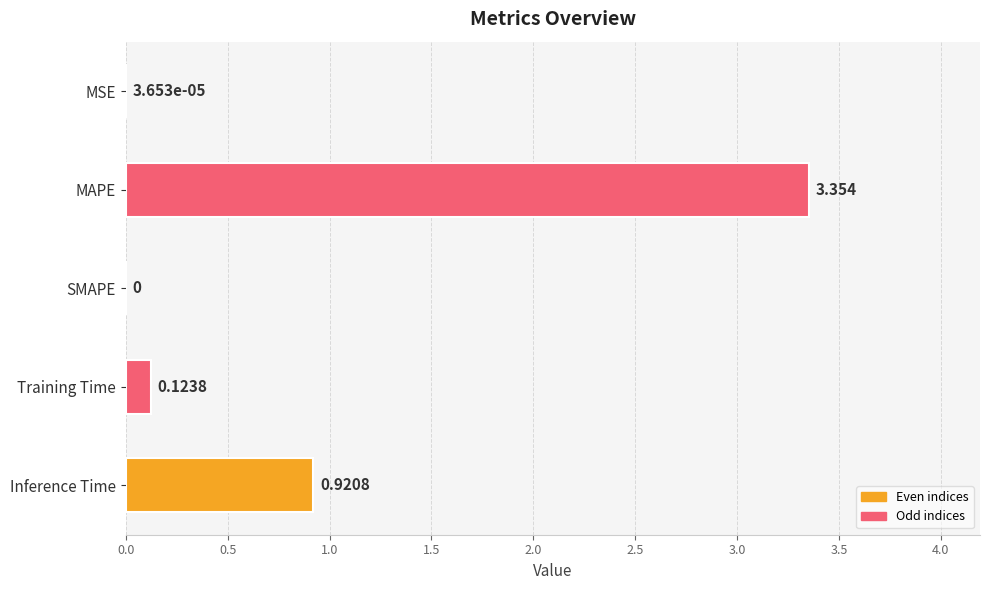

Between Training Time and MAPE, which is larger?

MAPE